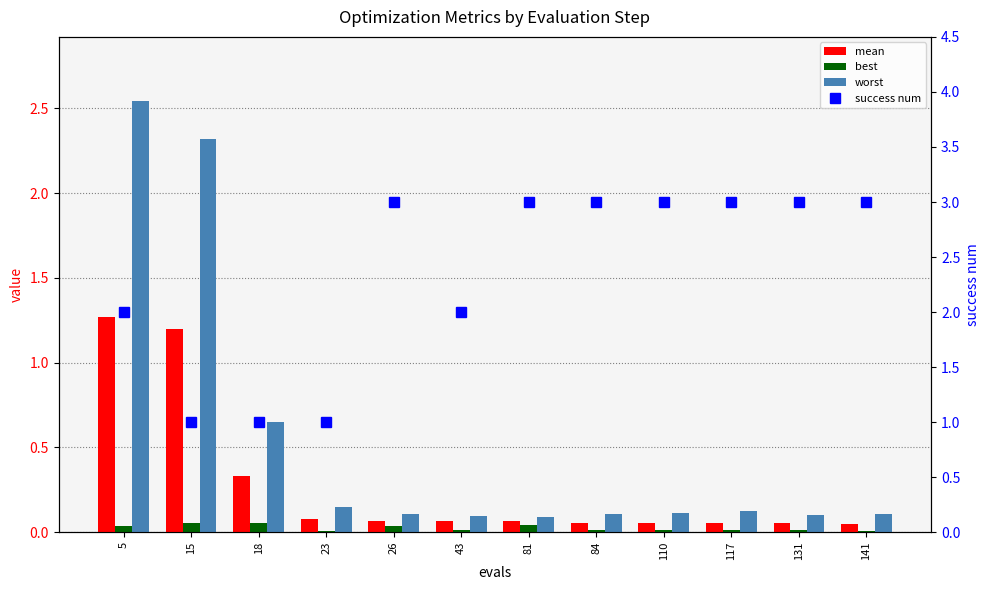

Which series has the largest total across all categories?

success num